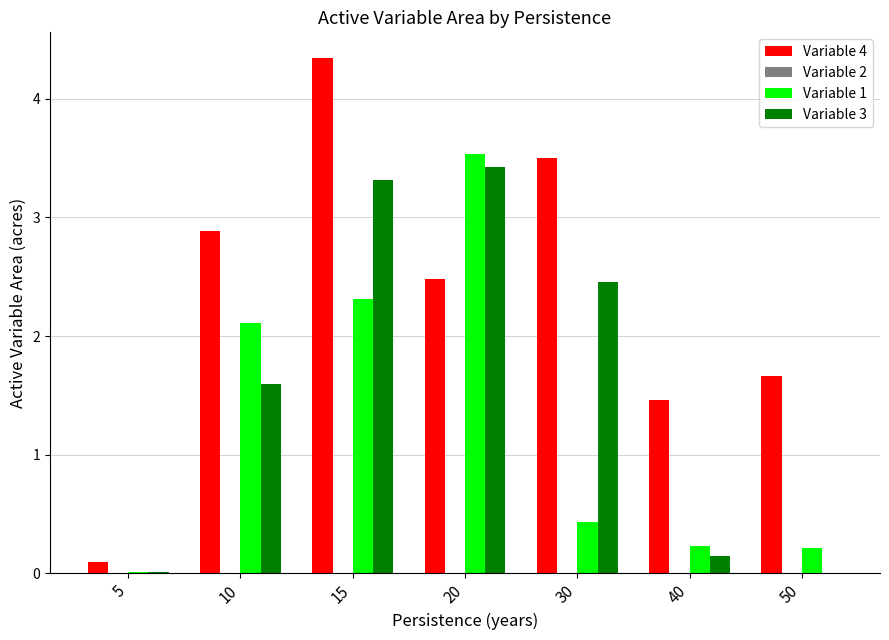

Between 5 and 50, which series saw the biggest shift?

Variable 4